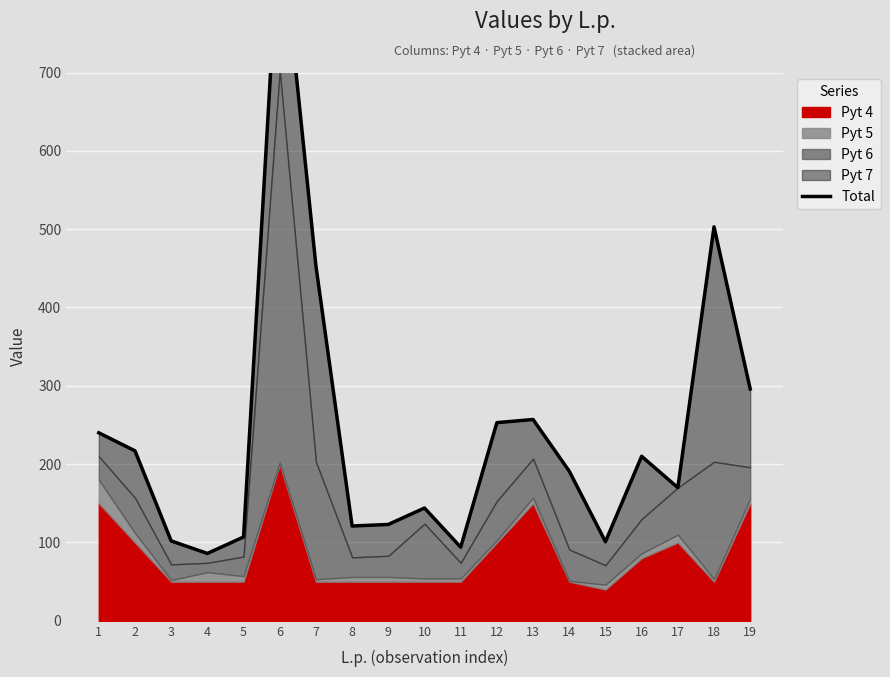

Where does the data first go above 191?

1